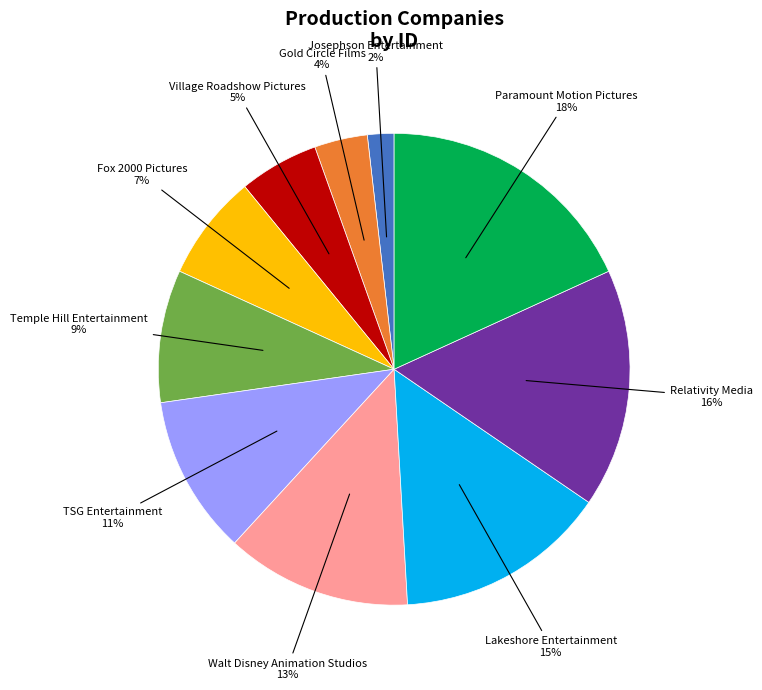

Rank the categories by value from lowest to highest.

Josephson Entertainment, Gold Circle Films, Village Roadshow Pictures, Fox 2000 Pictures, Temple Hill Entertainment, TSG Entertainment, Walt Disney Animation Studios, Lakeshore Entertainment, Relativity Media, Paramount Motion Pictures